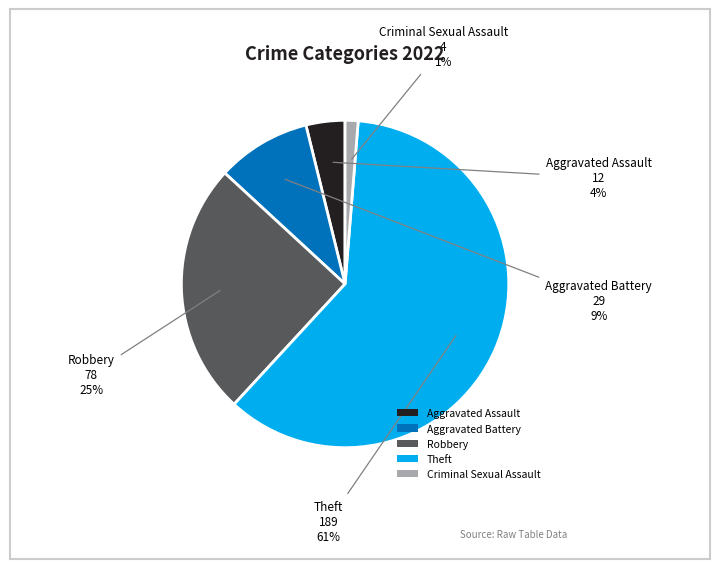

What percentage is the Criminal Sexual Assault slice, to the nearest percent?

1%